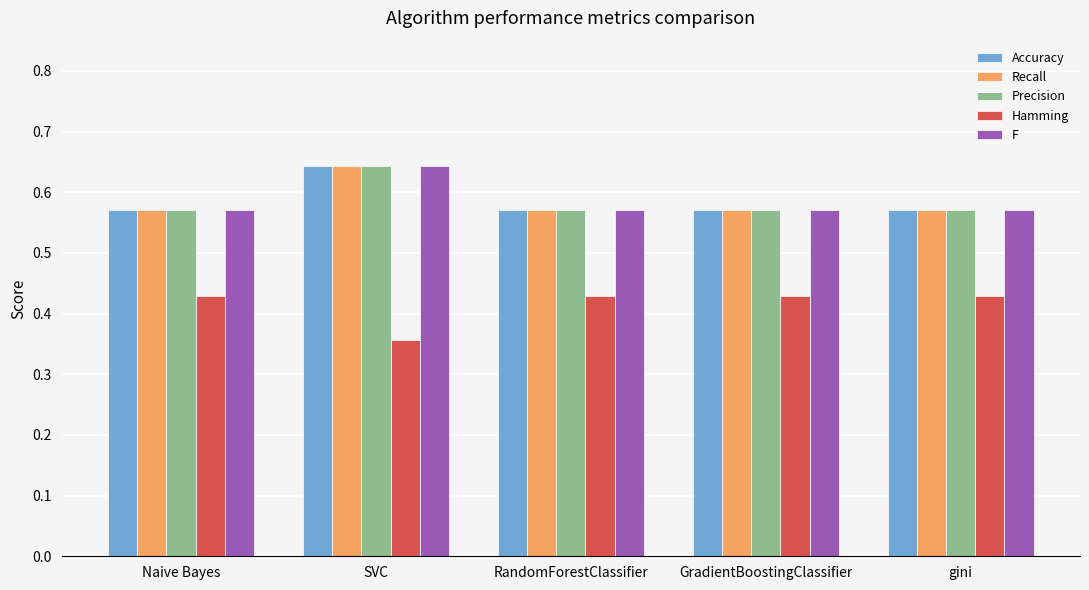

At which category does the chart reach its peak across all series?

SVC